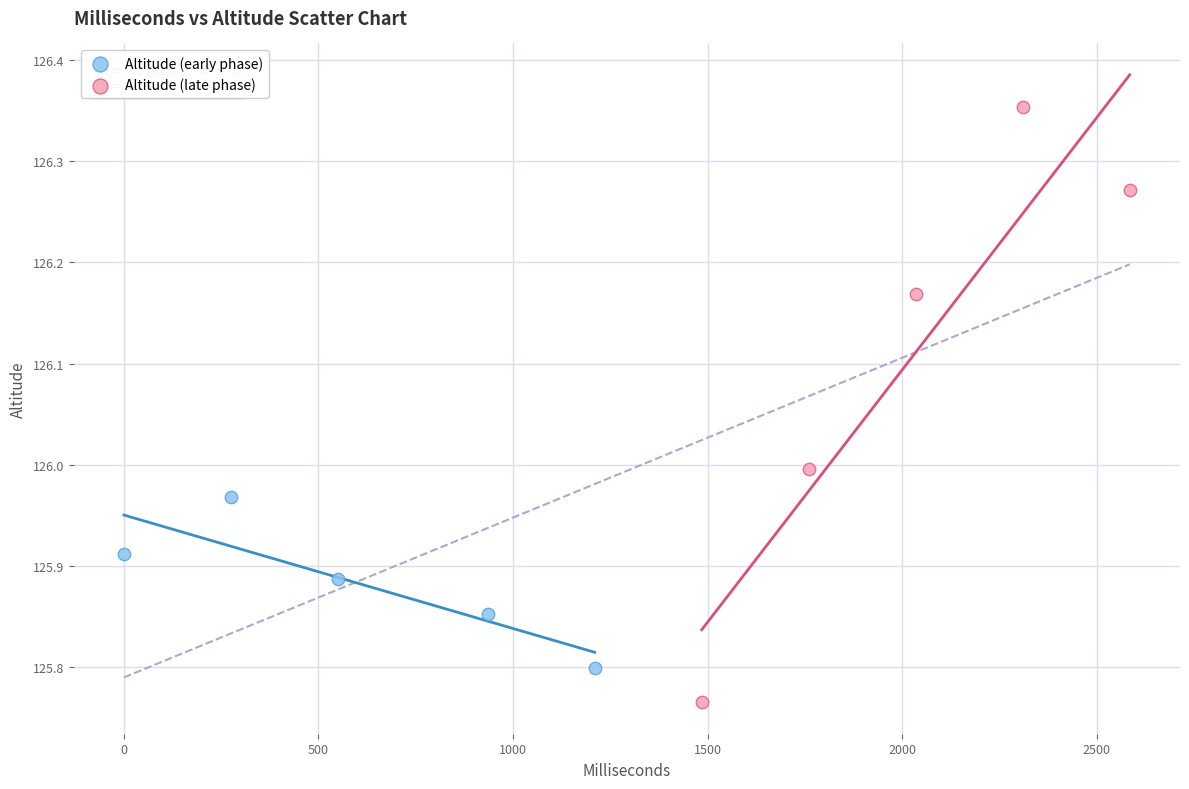

Which series contains the lowest Y value?

Altitude (late phase)